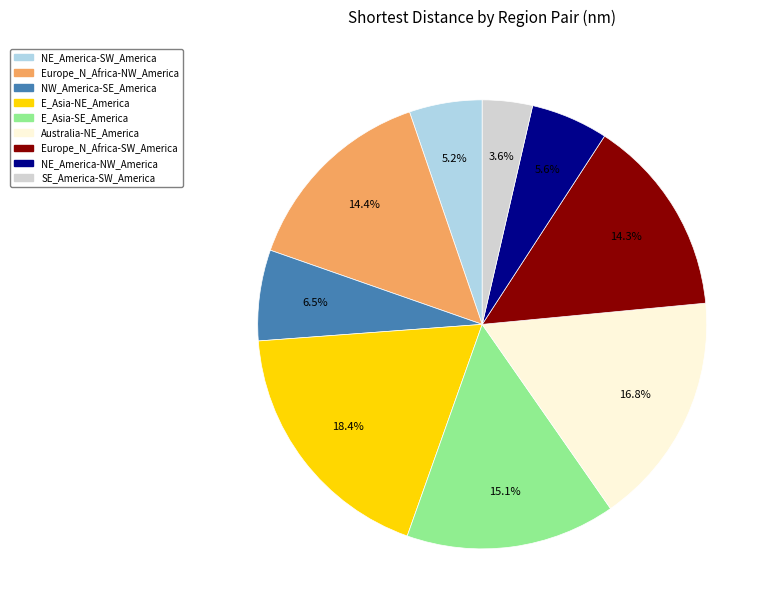

Which has a higher value, Australia-NE_America or NW_America-SE_America?

Australia-NE_America